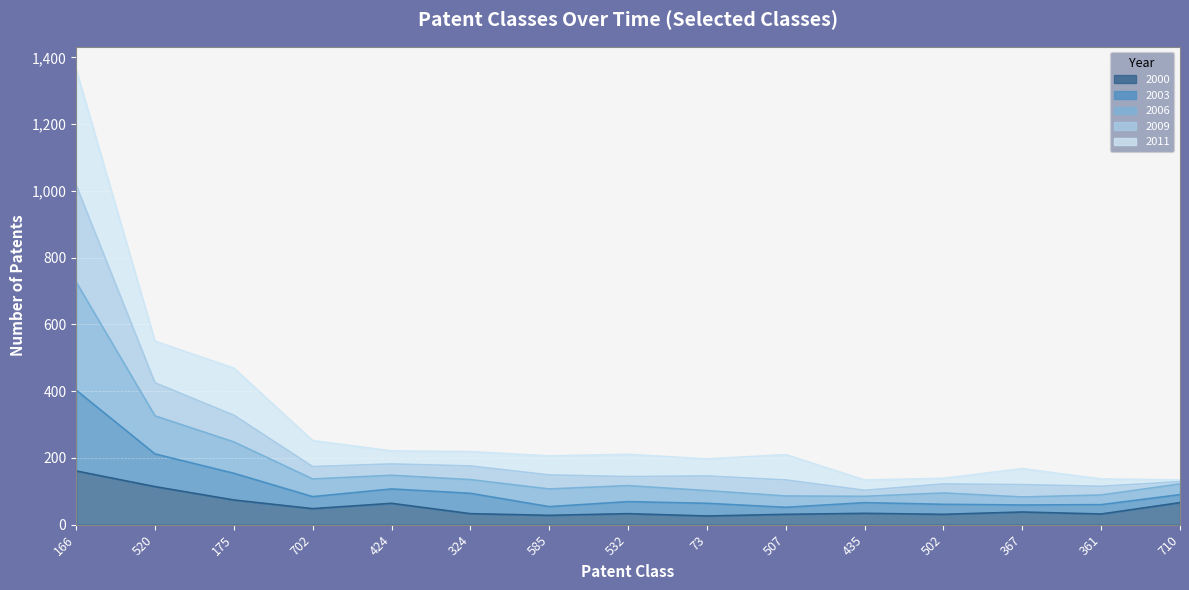

True or false: 2000 has a value of 33 at 532.

True